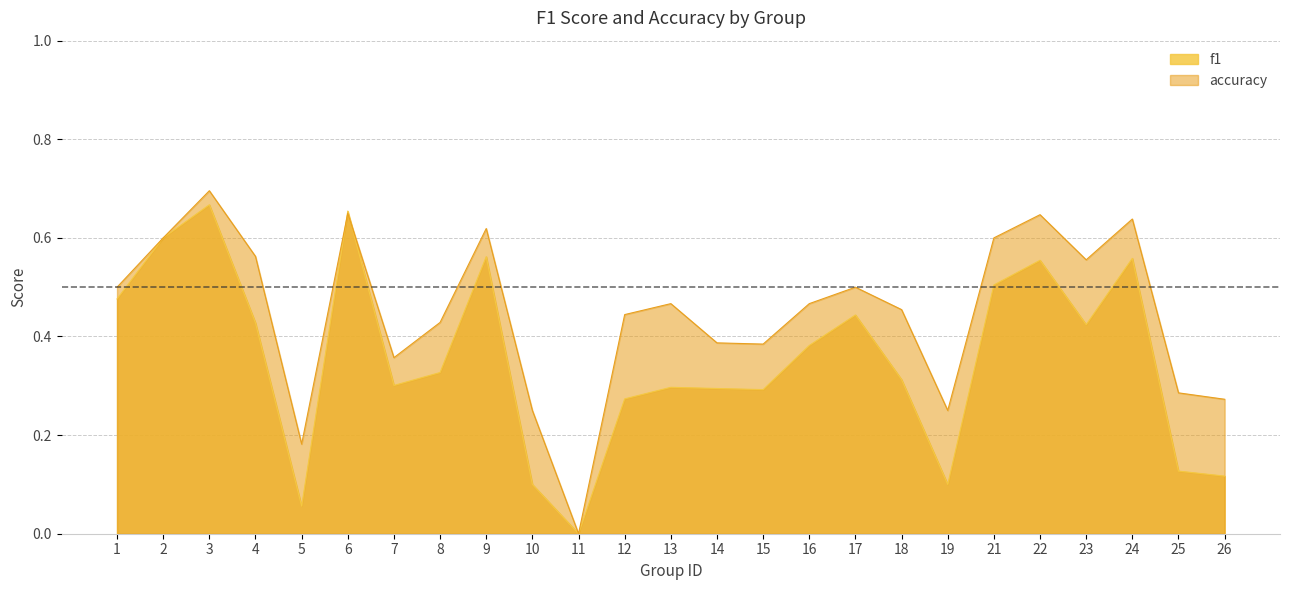

What is the sum of the accuracy values at 16 and 2?

1.1